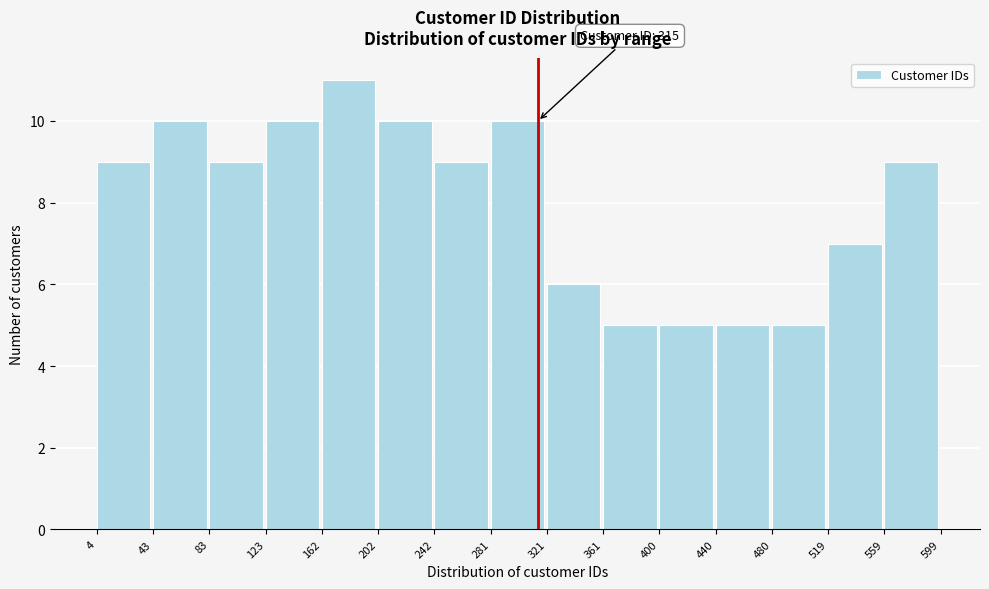

Which range on the x-axis has the tallest bar?

162 to 202